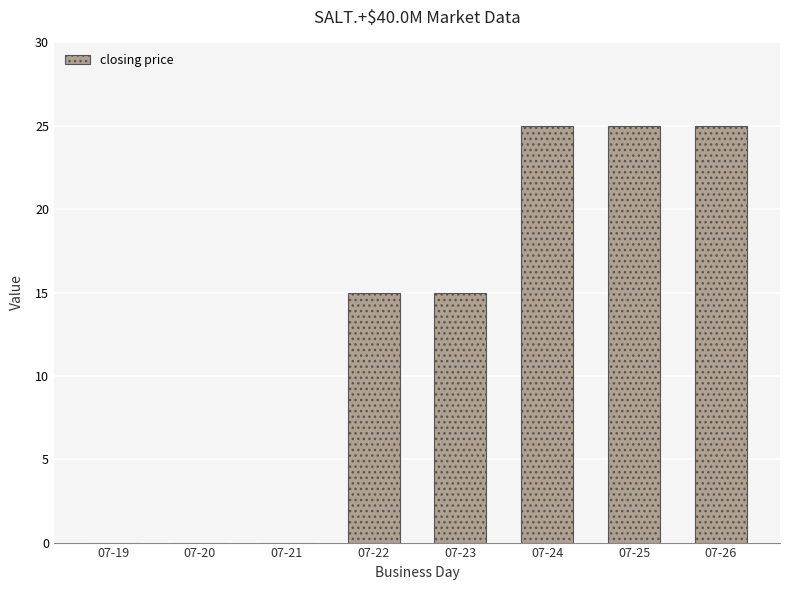

How many data points does each series have?

8